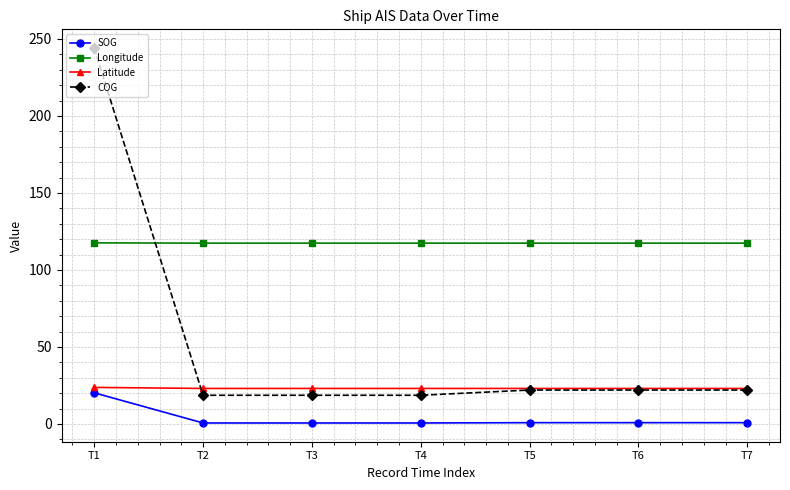

True or false: Latitude has a value of 40.2 at T5.

False